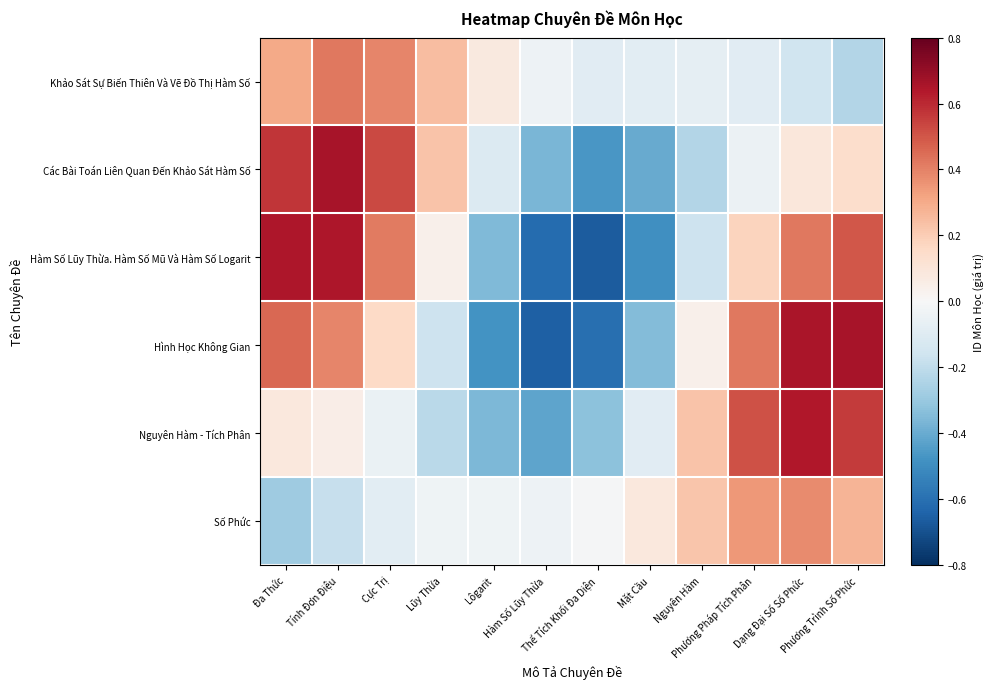

At Mặt Cầu, list the series in order from largest to smallest.

Số Phức, Khảo Sát Sự Biến Thiên Và Vẽ Đồ Thị Hàm Số, Nguyên Hàm - Tích Phân, Hình Học Không Gian, Các Bài Toán Liên Quan Đến Khảo Sát Hàm Số, Hàm Số Lũy Thừa. Hàm Số Mũ Và Hàm Số Logarit